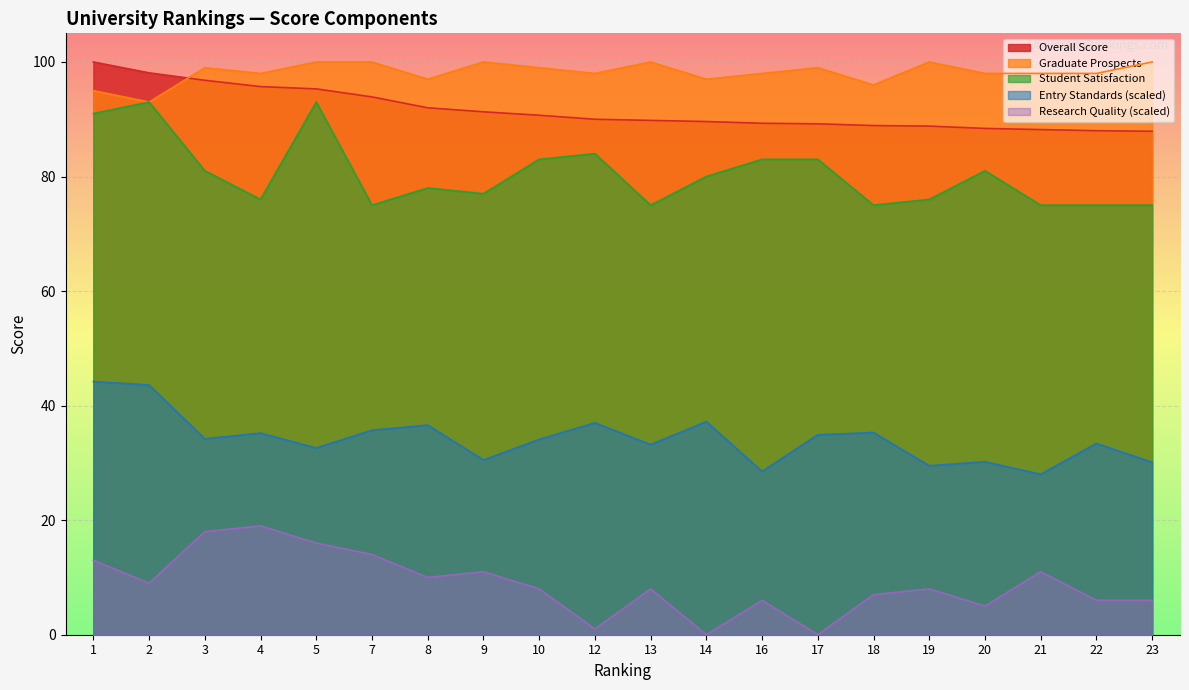

At which category is the sum across all series the highest?

1